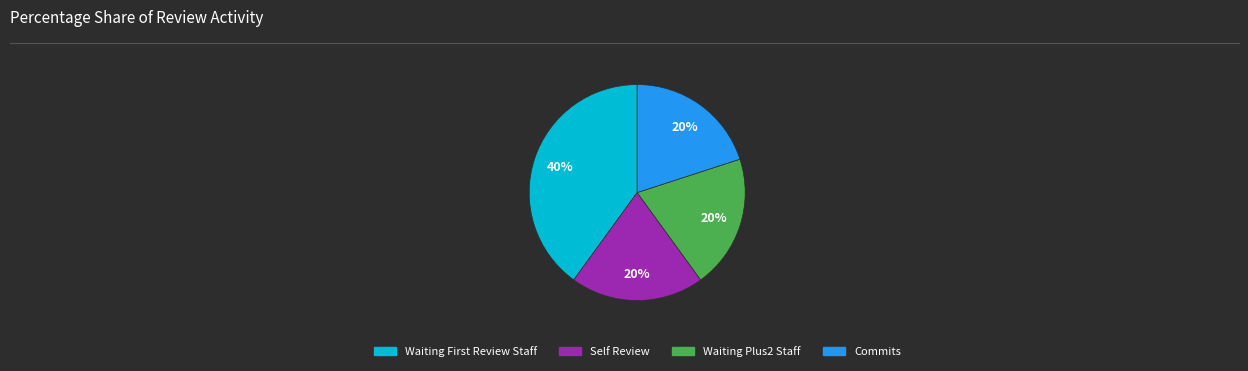

To the nearest percent, what is the average slice percentage?

25%